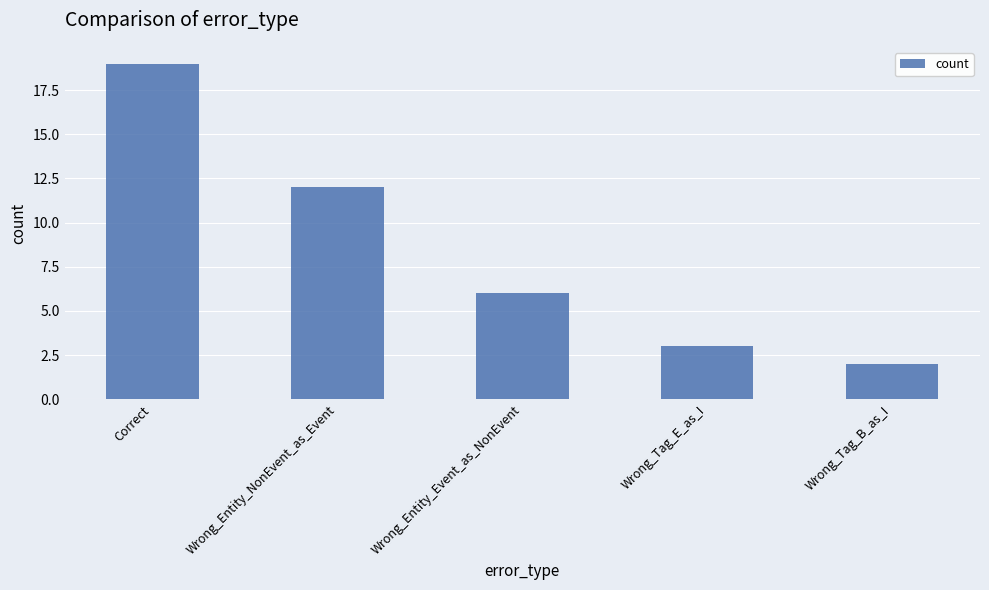

The chart shows a value of 7 at Wrong_Entity_NonEvent_as_Event. True or false?

False